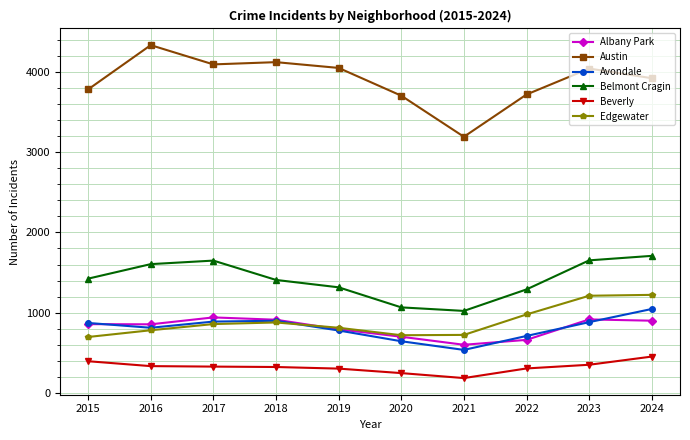

At how many categories does at least one series exceed 3866?

6